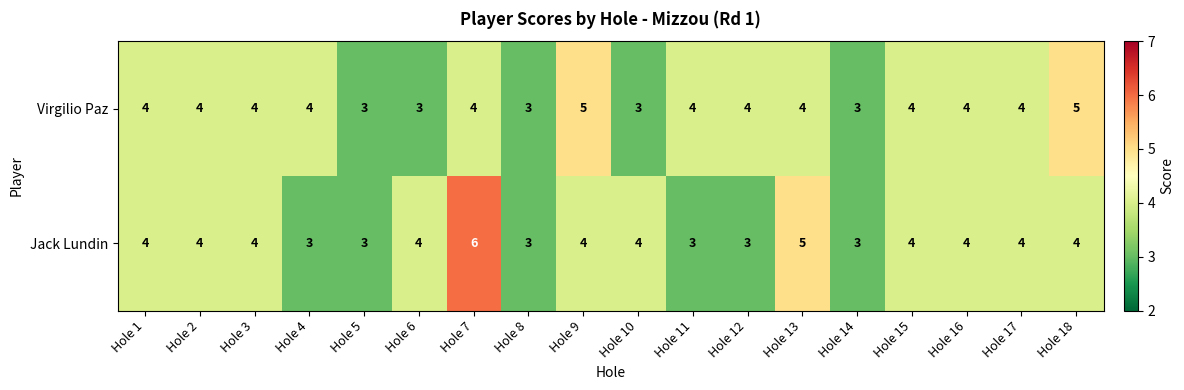

Rank the series by their maximum value, from lowest to highest.

Virgilio Paz, Jack Lundin